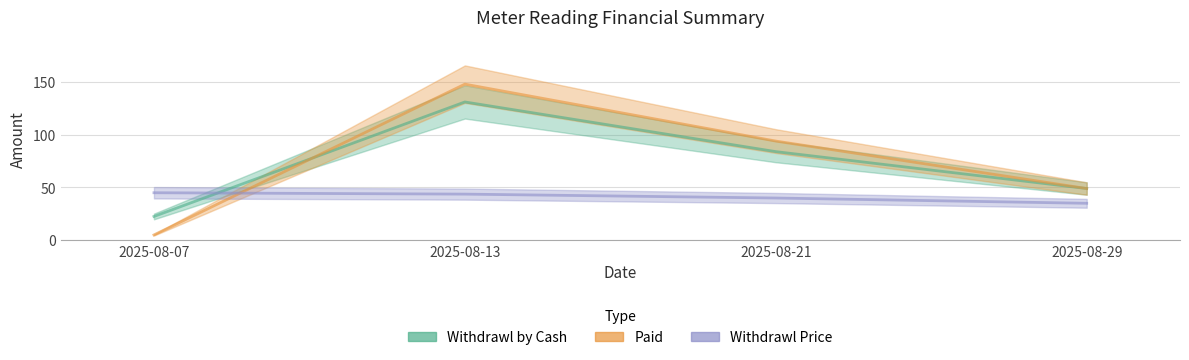

True or false: paid has more than 0 points higher than both neighbors.

True